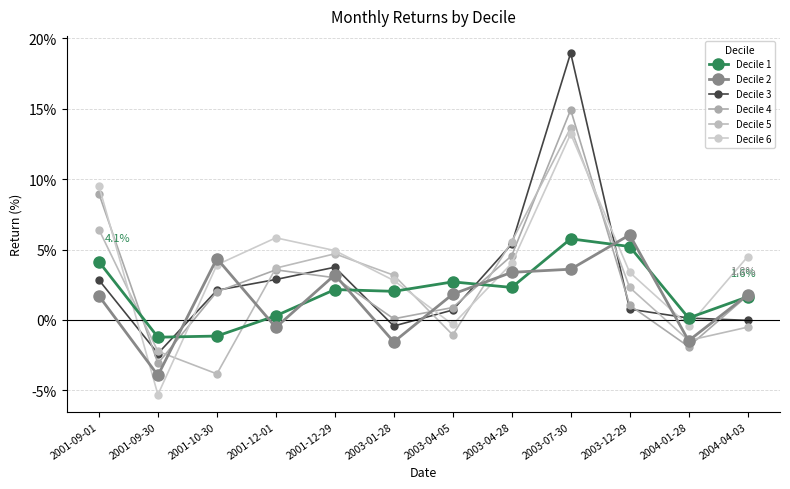

What is the value of the Decile 6 point at the 12th from the left?

4.5